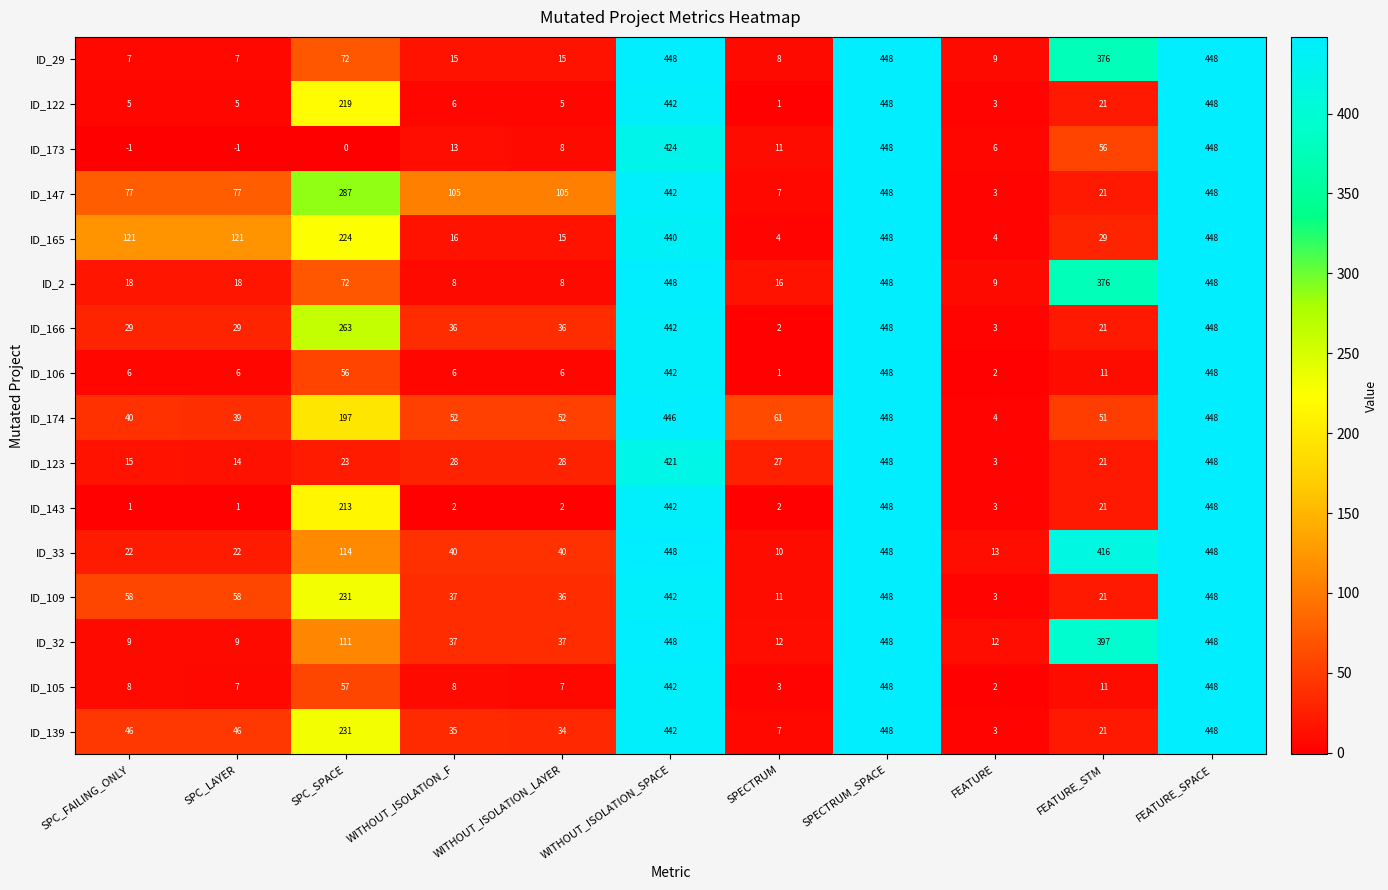

What is the lowest value of the ID_123 series?

3